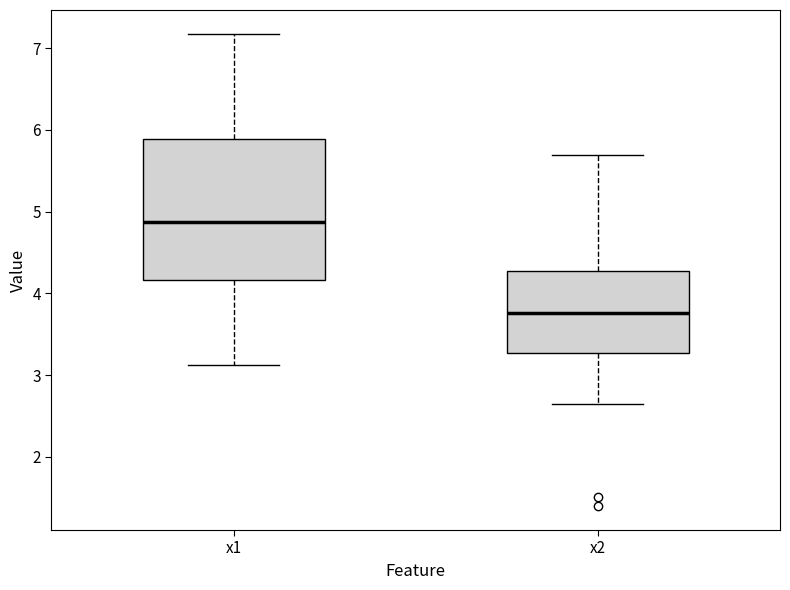

Comparing the boxes themselves (not the whiskers), which one is the tallest?

x1